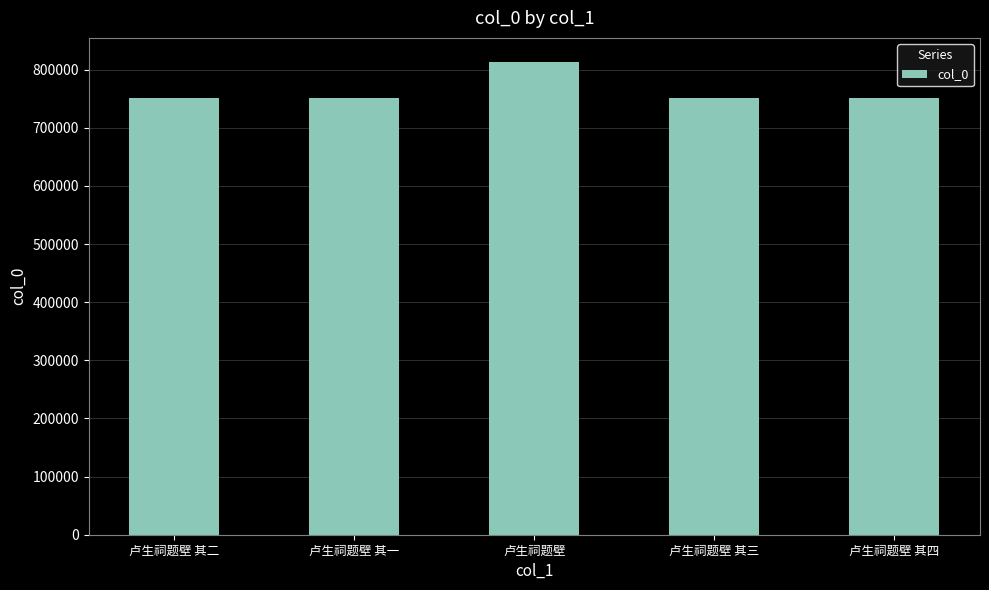

How many categories are shown in the chart?

5